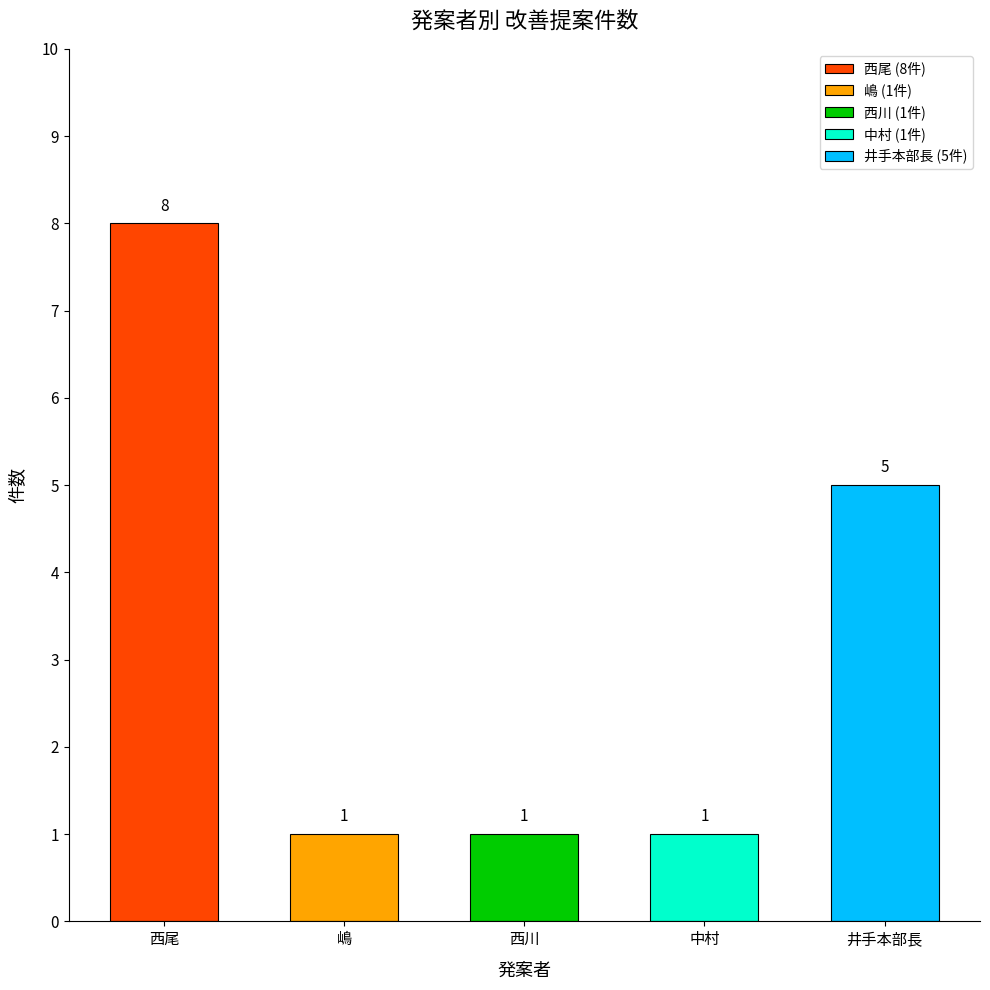

Reading left to right, transcribe all the data shown in this chart.

西尾=8	嶋=1	西川=1	中村=1	井手本部長=5